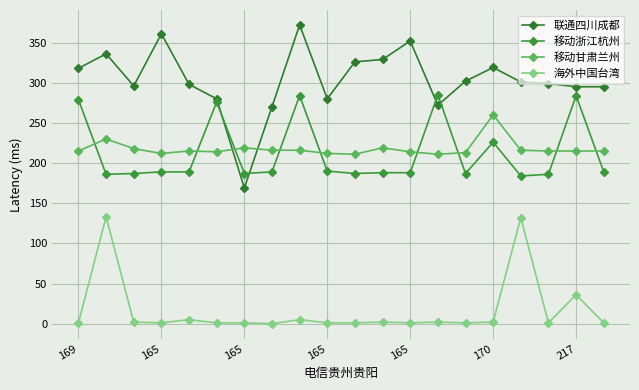

At which category does 移动甘肃兰州 reach its first local valley?

165